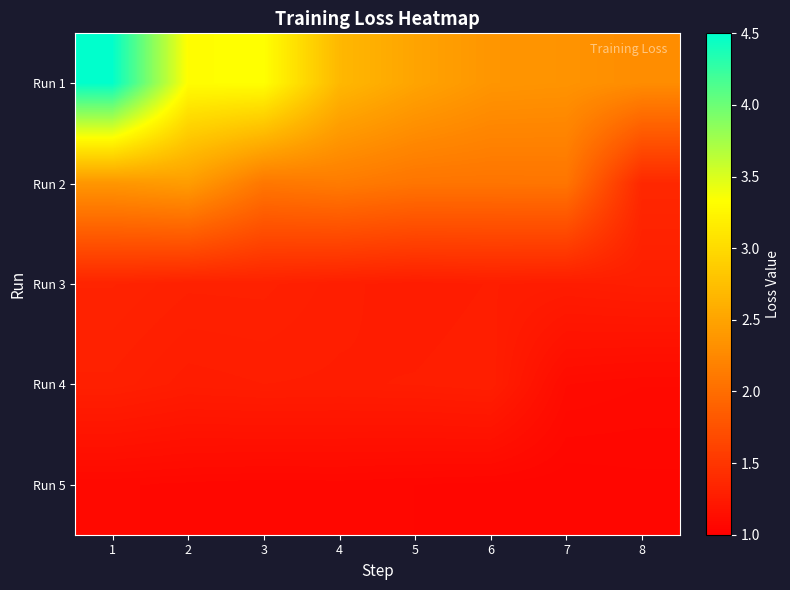

What is the smallest value displayed?

1.1